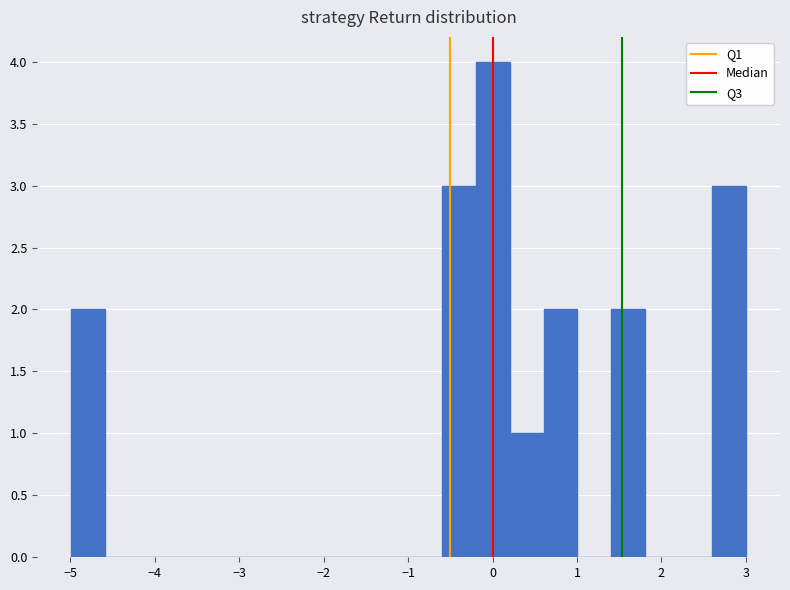

Around what value on the x-axis is the tallest bar? Give the approximate position of its centre, as read against the axis.

0.0